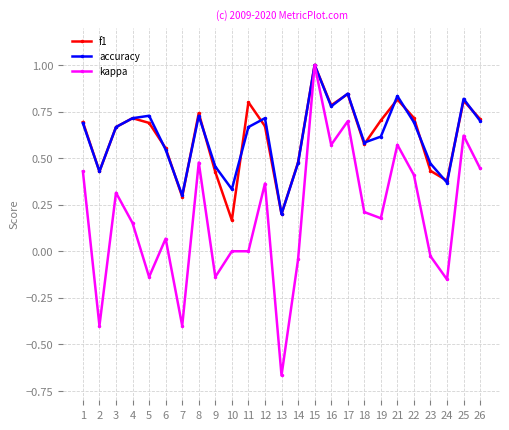

At which category is the sum across all series the highest?

15